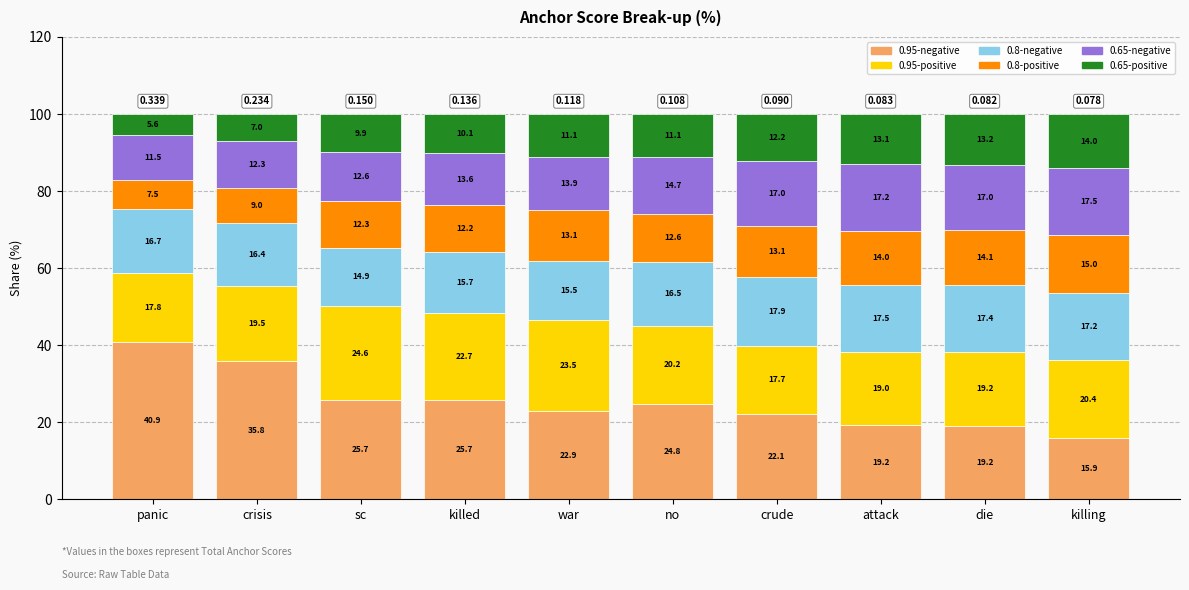

List the labels in order of 0.65-negative value, largest first.

killing, attack, crude, die, no, war, killed, sc, crisis, panic